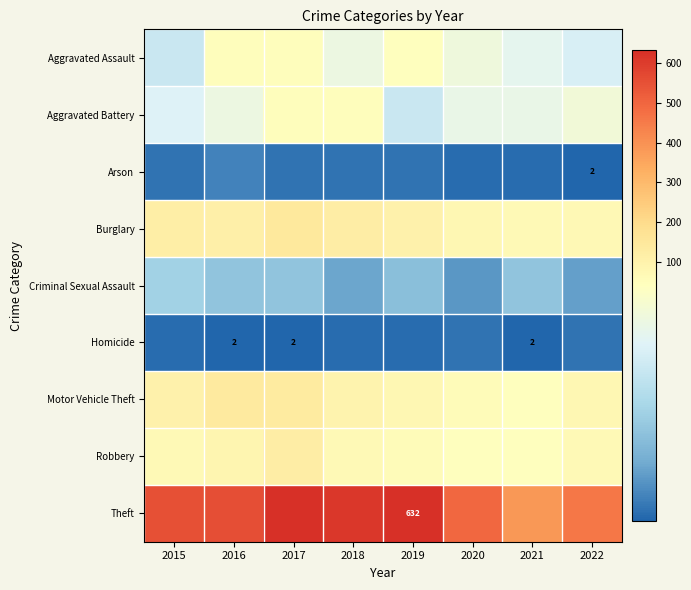

What is the sum of the Homicide values at 2016 and 2017?

4